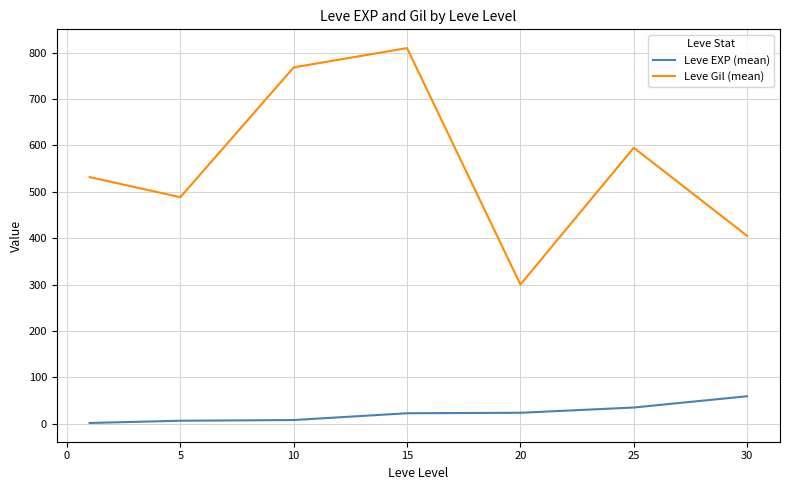

Which series has the largest range (max minus min)?

Leve Gil (mean)